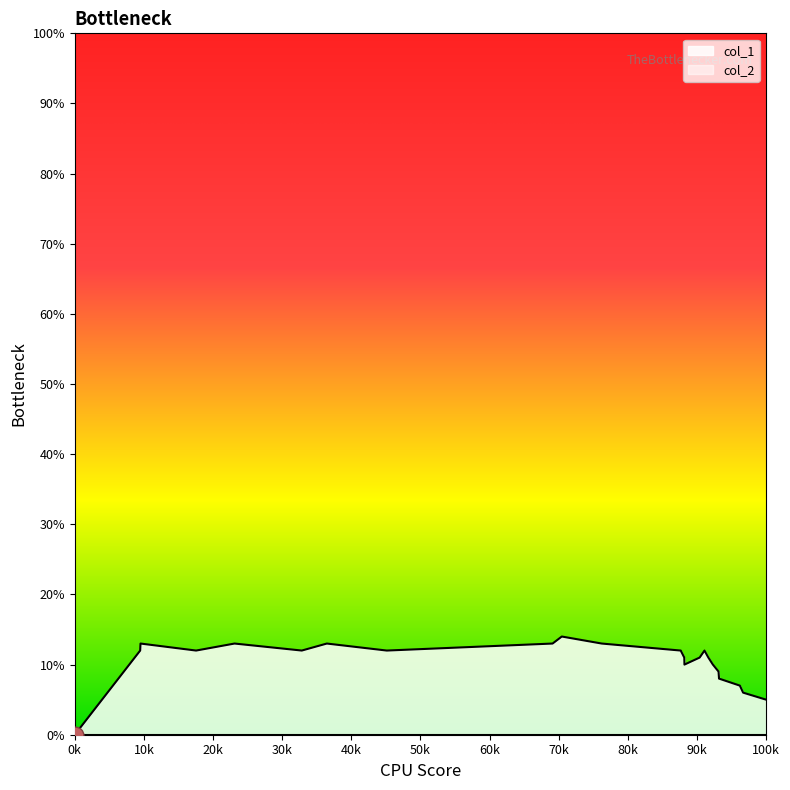

What is the approximate value at 1563390950?

13